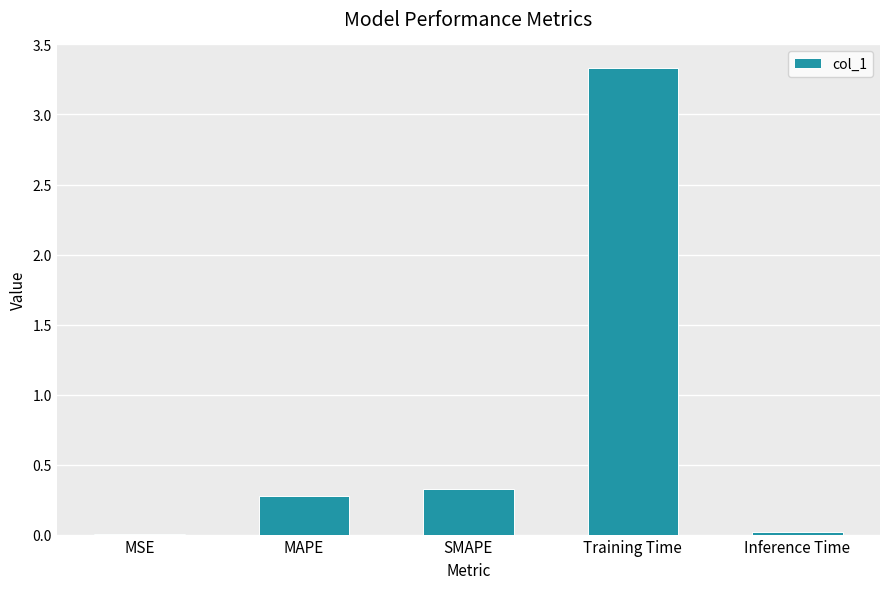

Which label corresponds to the largest value in the chart?

Training Time